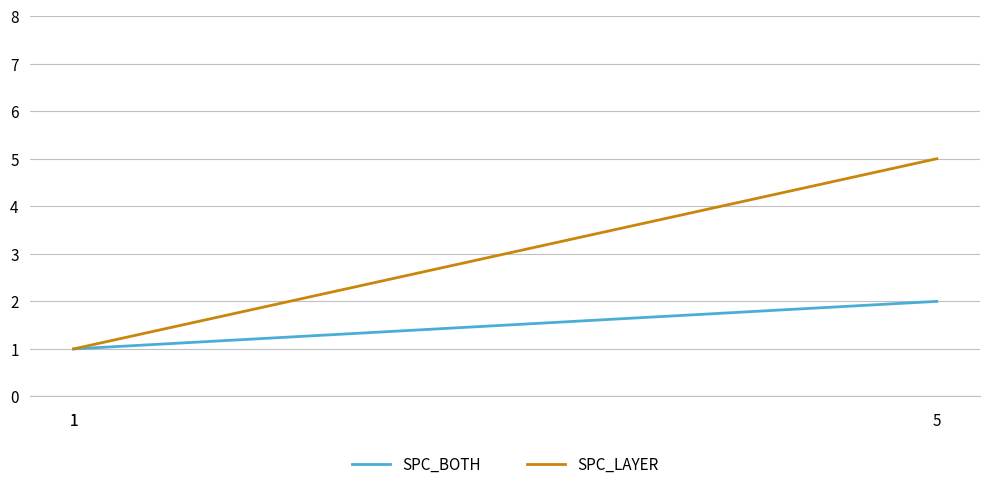

What is the total value across all series at 1?

2